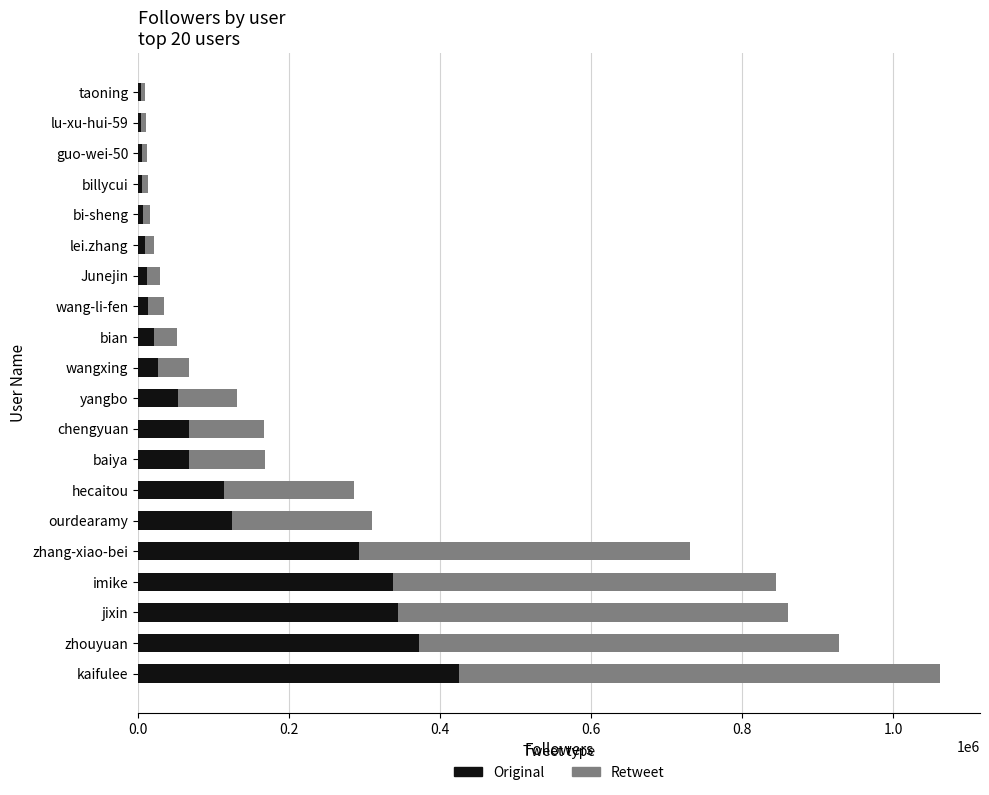

How many series are shown in this chart?

2